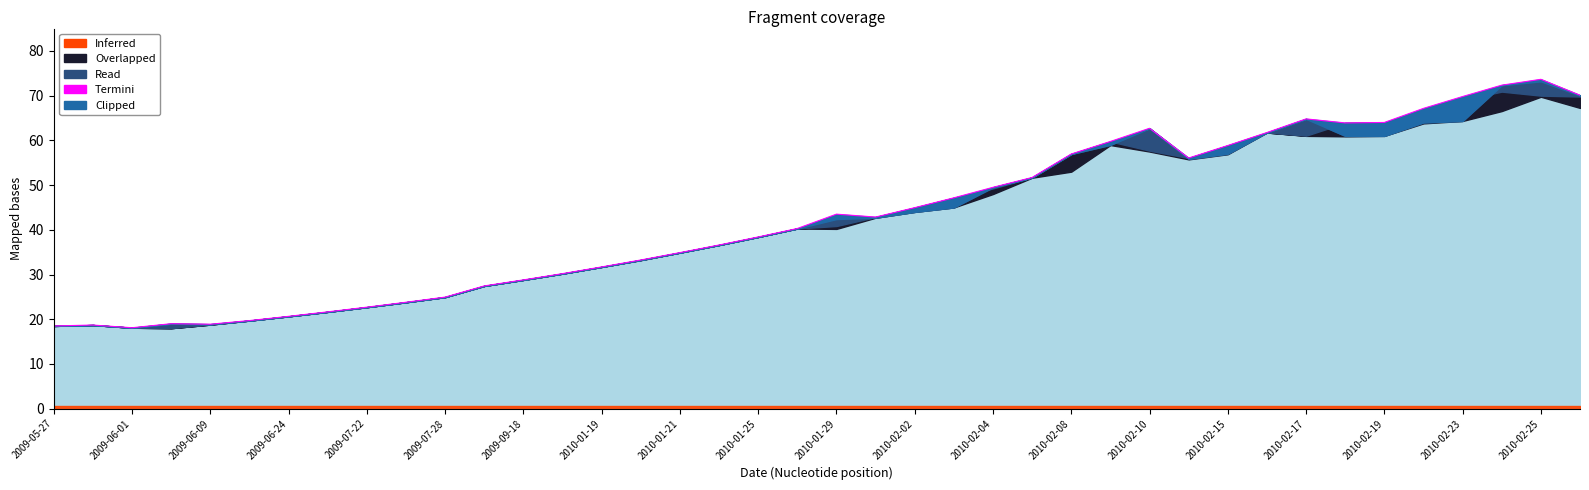

Reading right to left, list all the values displayed in this chart.

70.1	73.7	72.3	69.8	67.2	64.0	63.9	64.8	61.8	58.9	56.0	62.7	59.8	57.0	51.7	49.5	47.1	45.0	42.9	43.5	40.3	38.4	36.6	34.9	33.2	31.7	30.2	28.8	27.4	24.9	23.8	22.7	21.6	20.6	19.7	18.9	19.0	18.1	18.7	18.5